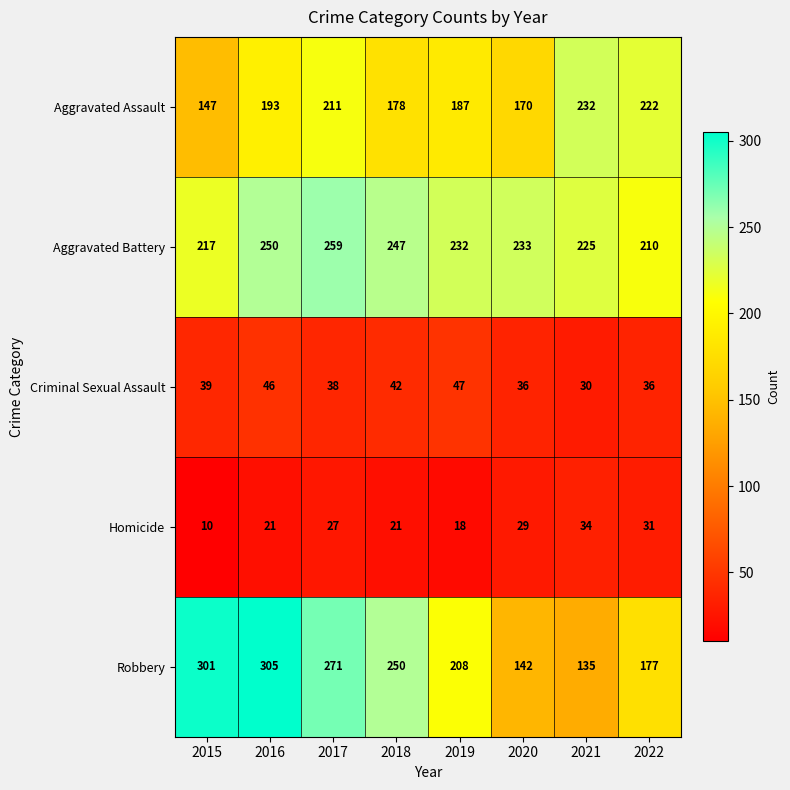

Which series has the widest spread of values?

Robbery